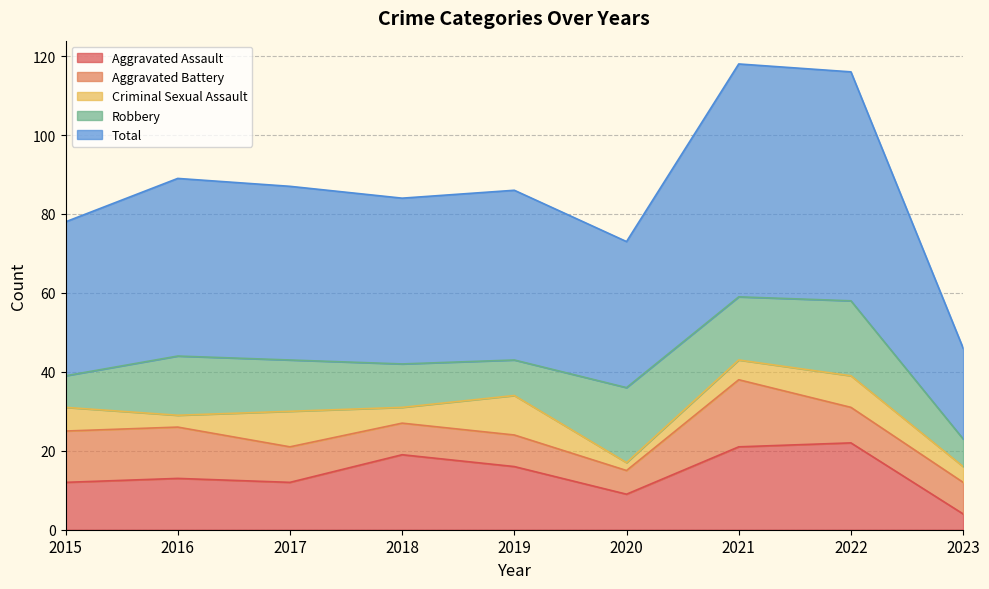

At 2015, list the series in order from largest to smallest.

Total, Aggravated Battery, Aggravated Assault, Robbery, Criminal Sexual Assault